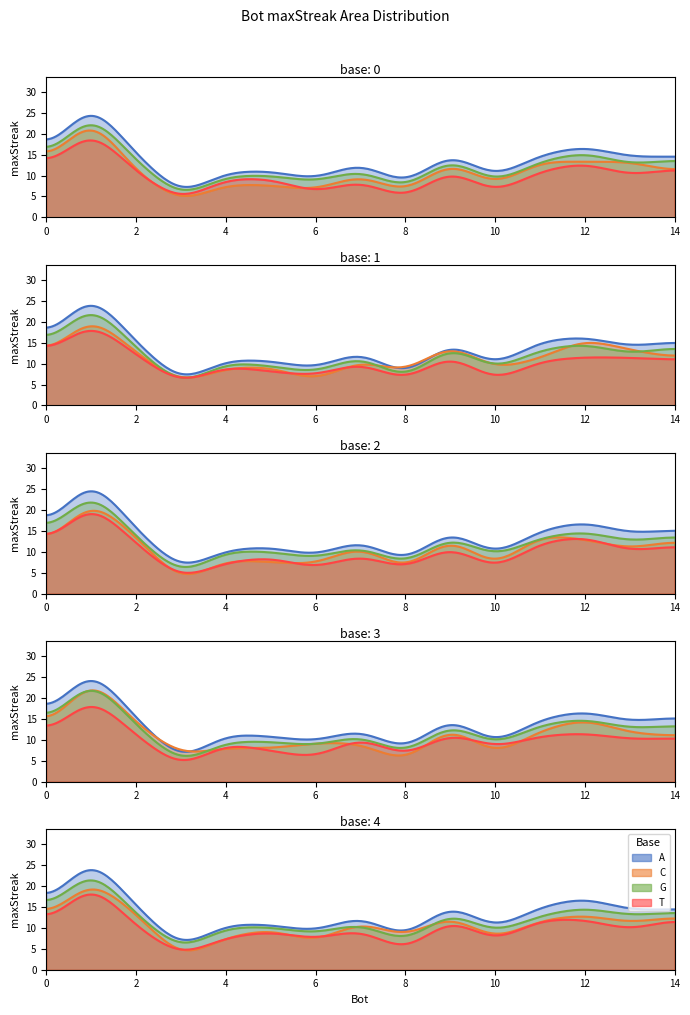

How many values exceed 14?

7